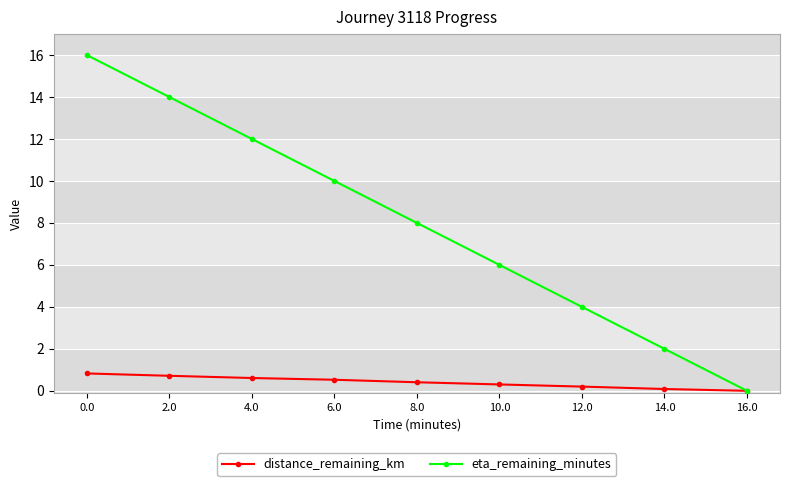

The value of eta_remaining_minutes at 6.0 is 15.9. True or false?

False